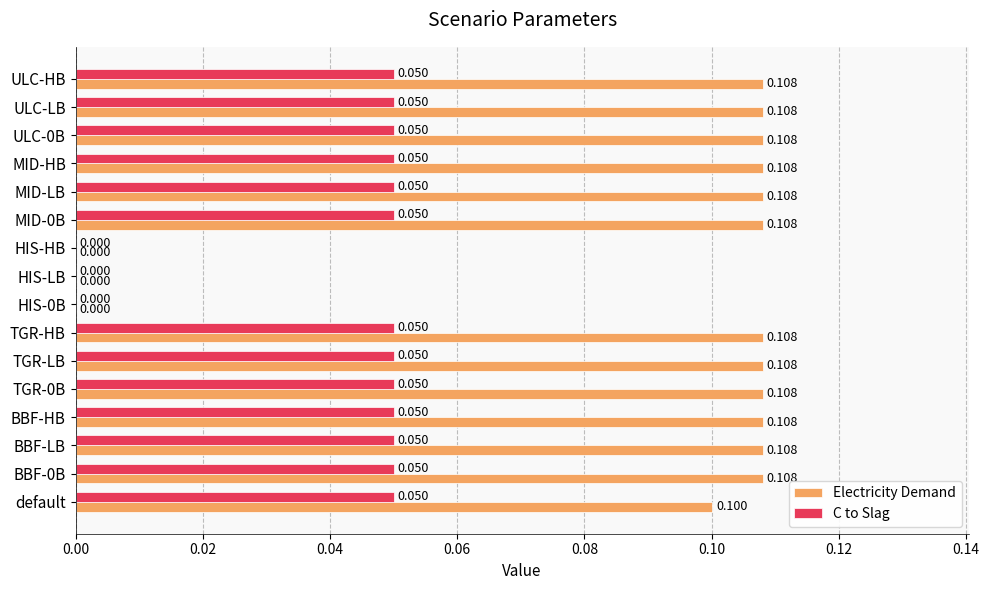

Which series changed the most between HIS-HB and MID-HB?

Electricity Demand